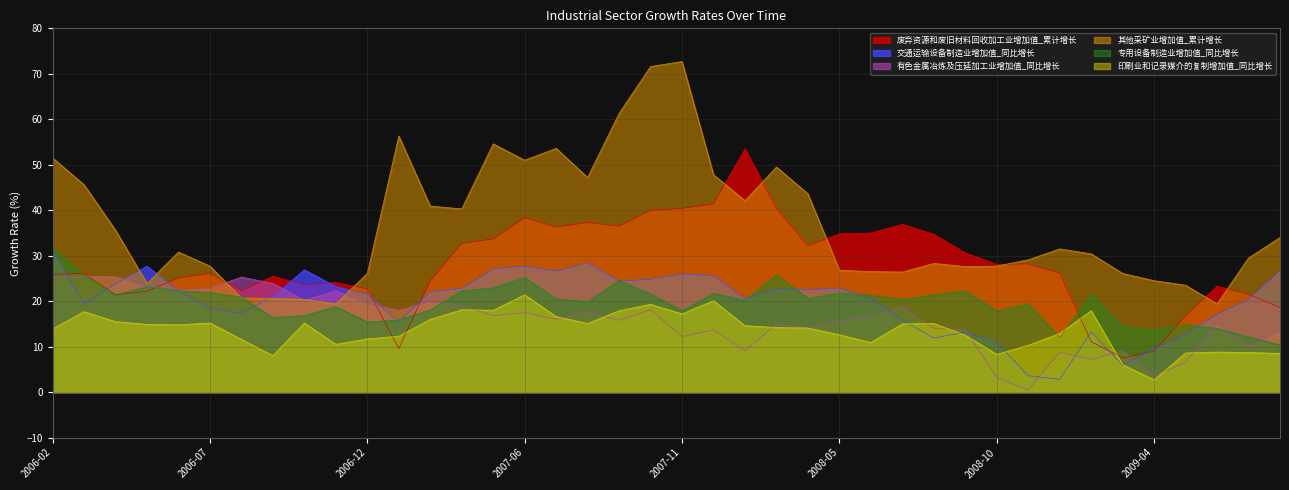

What is the highest value of the 有色金属冶炼及压延加工业增加值_同比增长 series?

25.5